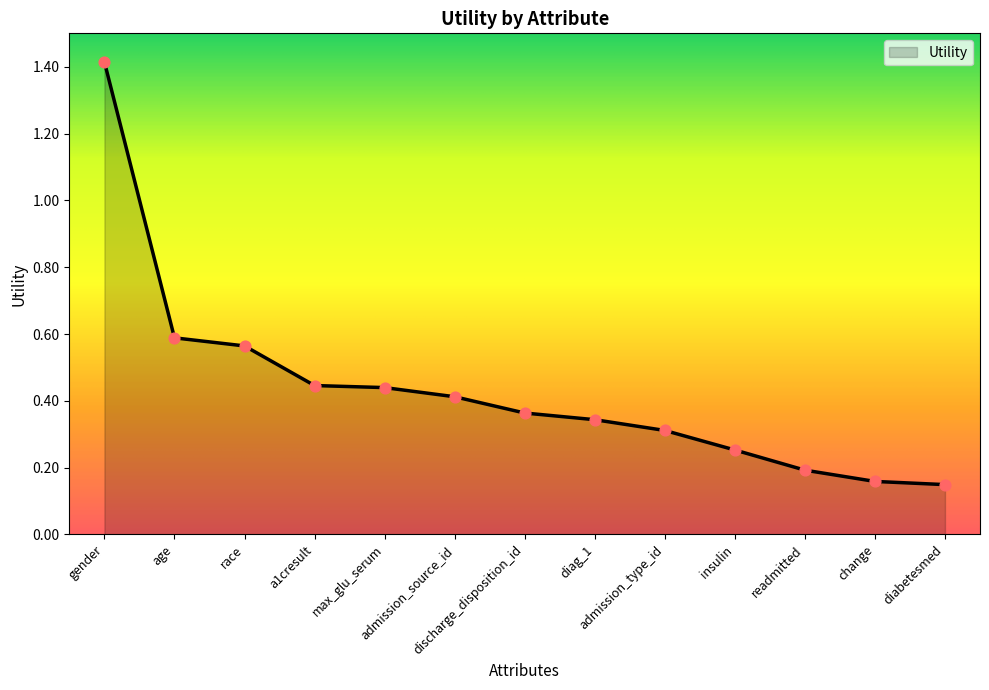

What is the change in value from discharge_disposition_id to admission_type_id?

-0.1